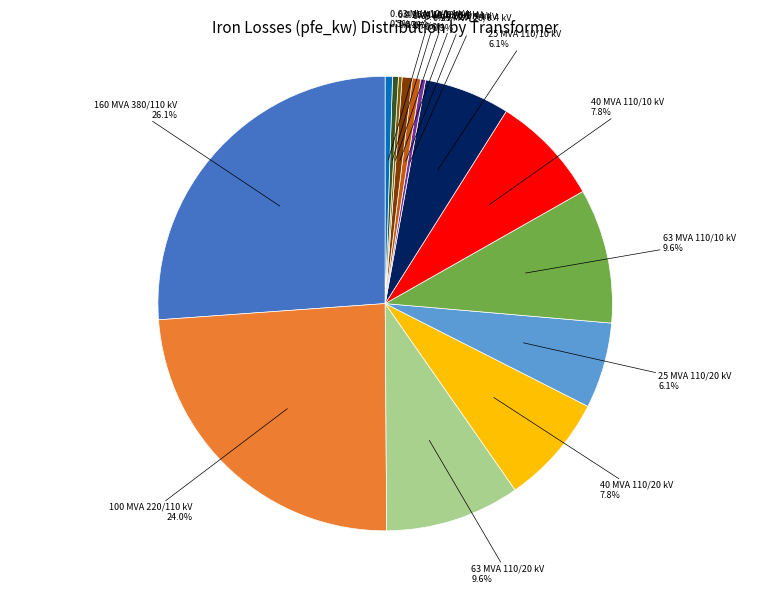

What is the largest slice in the pie chart?

160 MVA 380/110 kV